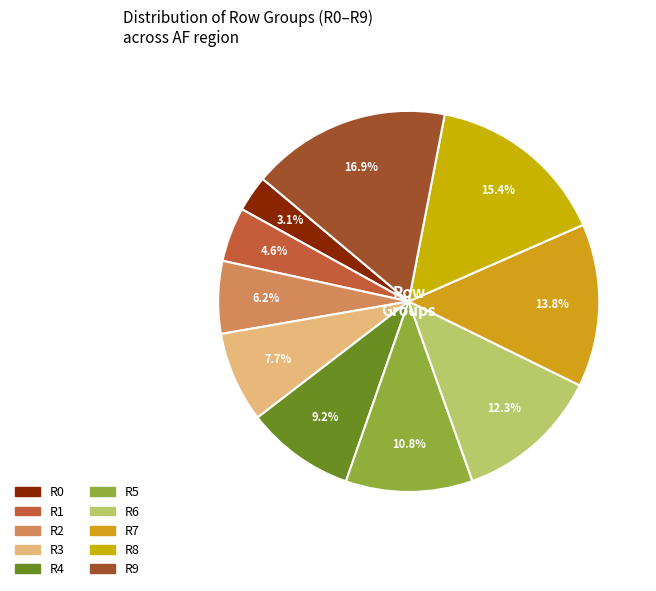

True or false: R8 accounts for 15% of the total.

True